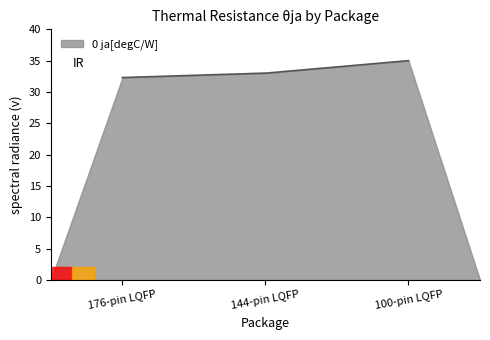

What is the maximum value shown in the chart?

35.0